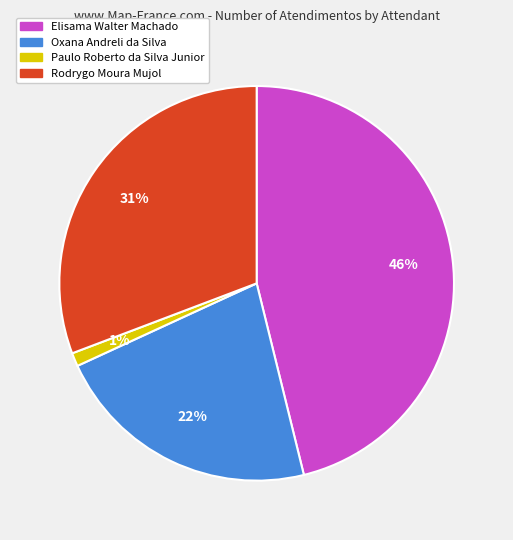

Which has a higher value, Elisama Walter Machado or Paulo Roberto da Silva Junior?

Elisama Walter Machado